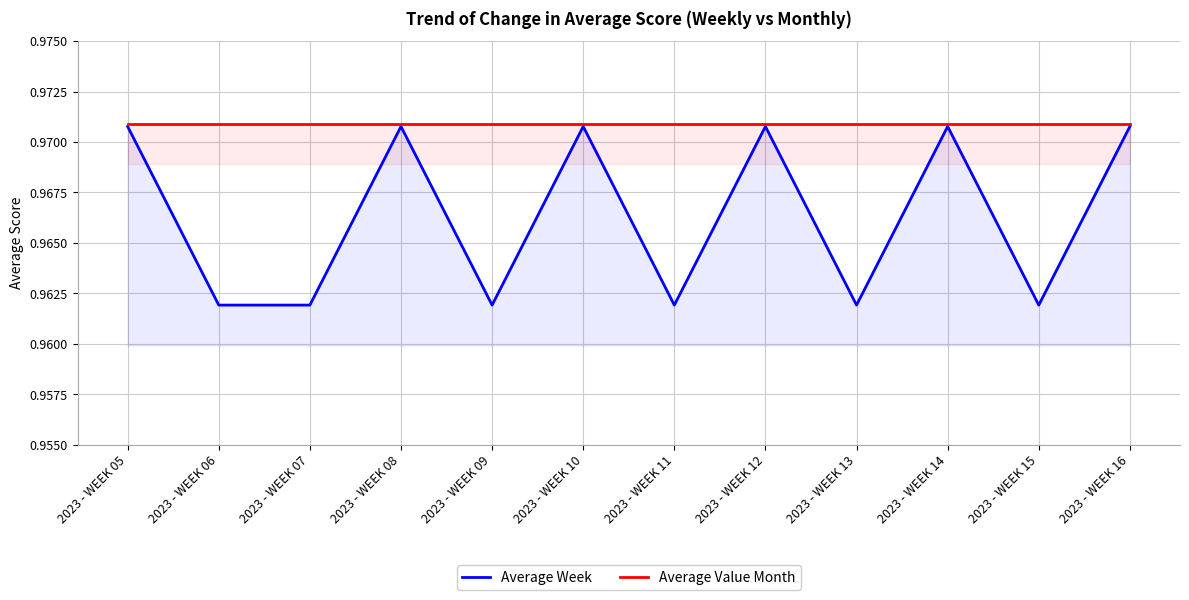

How many lines are shown in the chart?

2